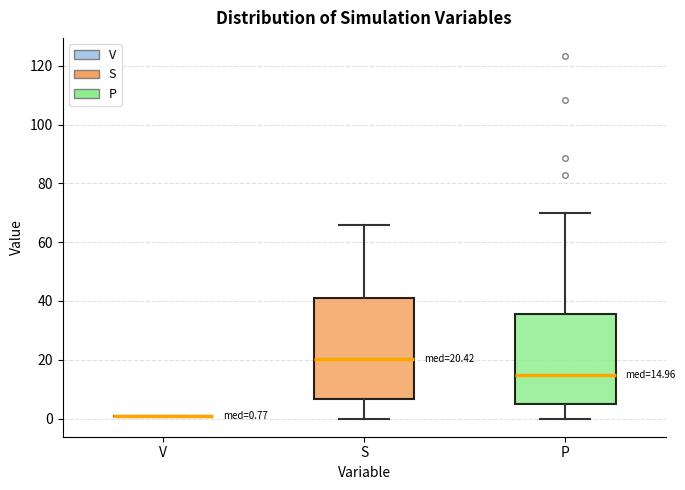

Comparing the boxes themselves (not the whiskers), which one is the tallest?

S